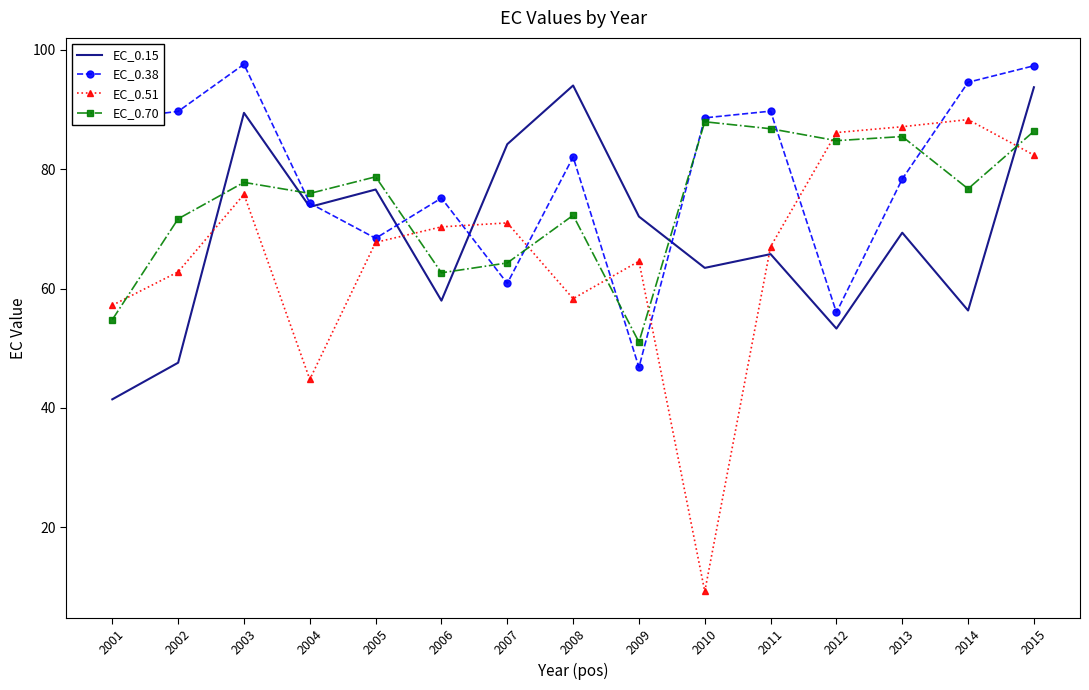

Is it true that EC_0.38 equals 49.7 at 2013?

False